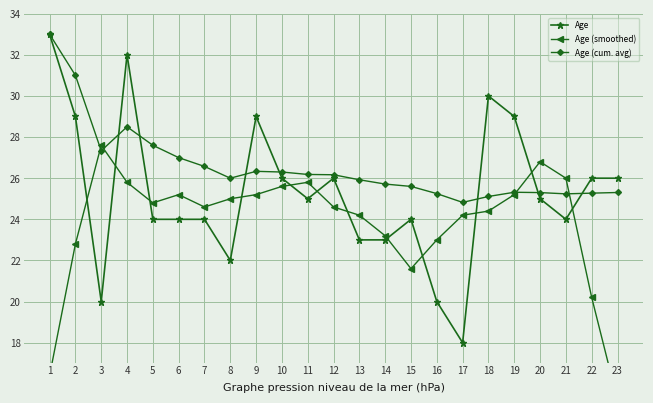

The Age (cum. avg) series shows 25.3 at 22. True or false?

True